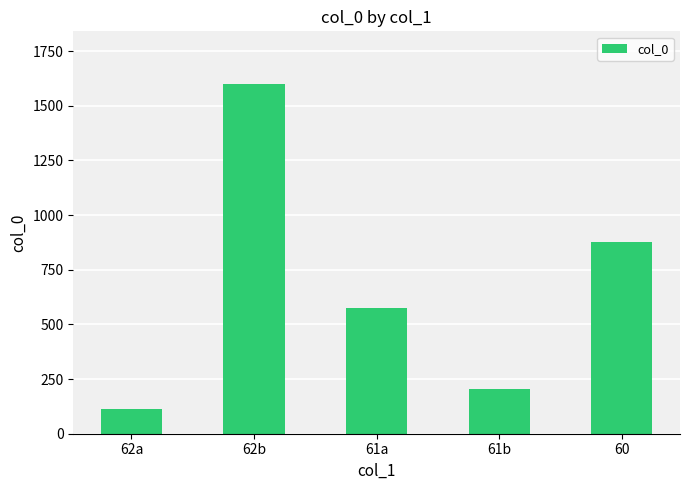

List the labels in order of value, smallest first.

62a, 61b, 61a, 60, 62b